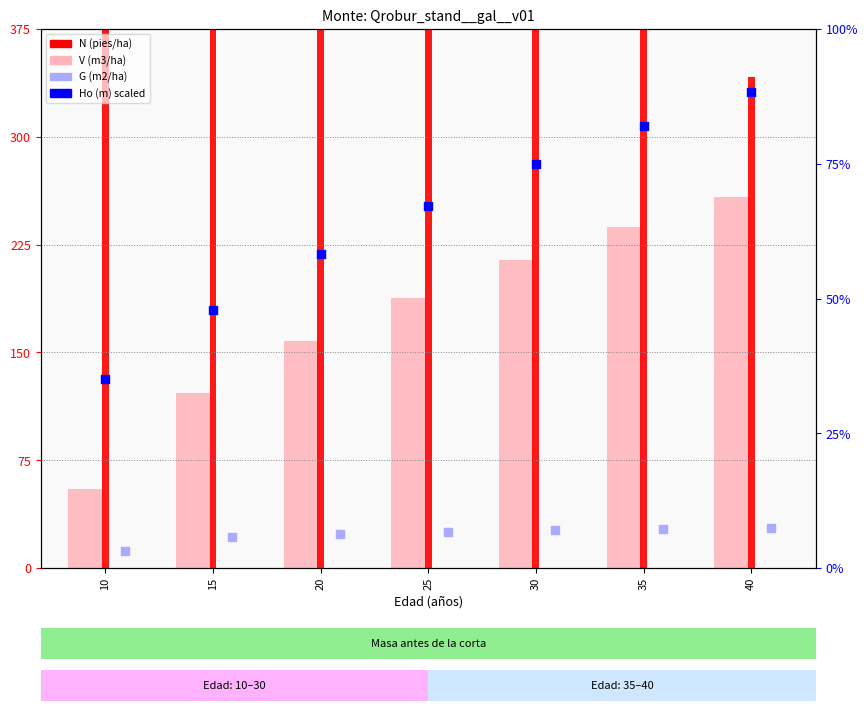

Which series has the widest spread of Y values?

N (pies/ha)